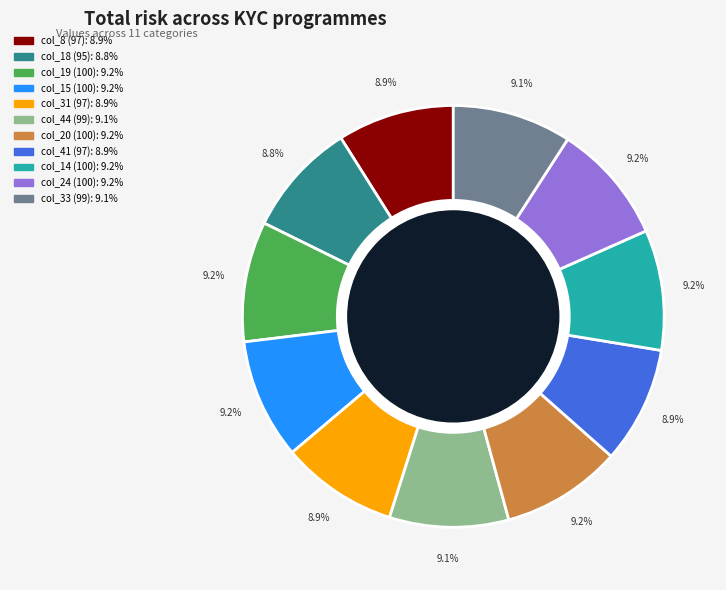

Is there any slice that represents more than half of the pie?

No